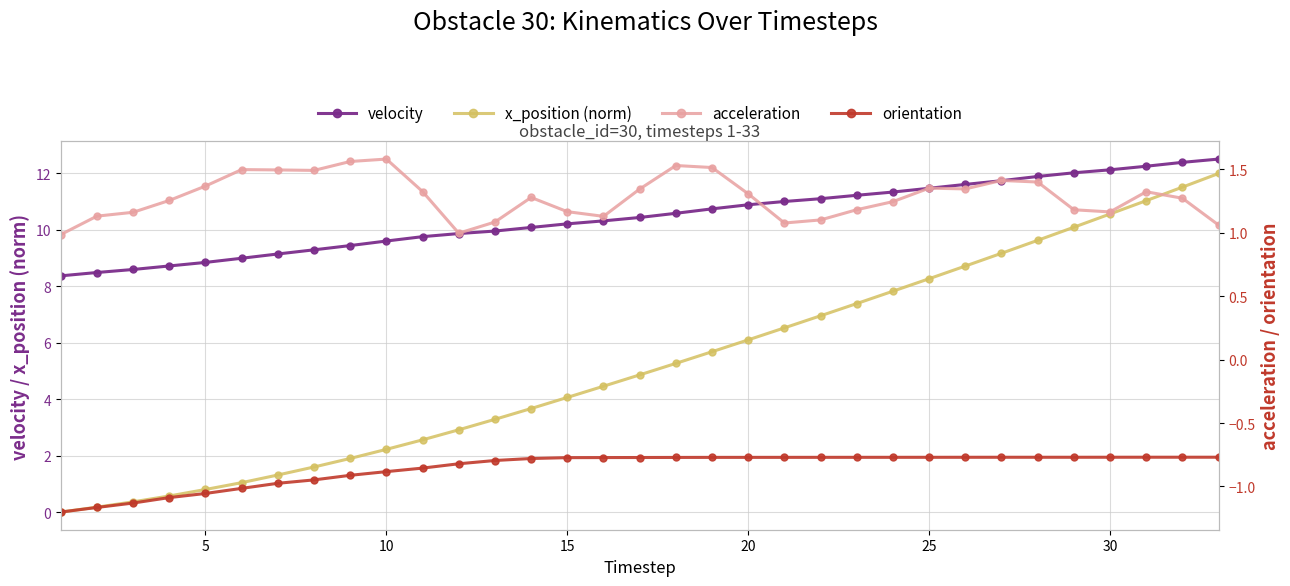

True or false: x_position (norm) and velocity cross at least once.

False